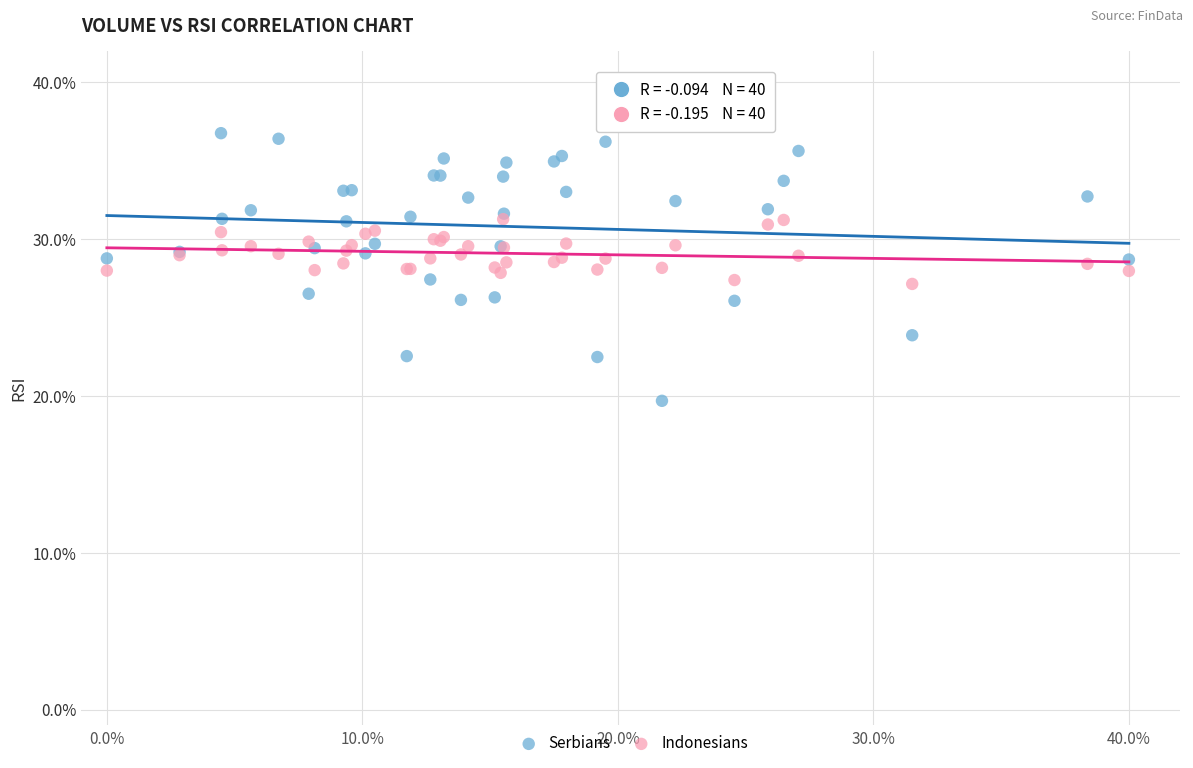

Which series has the widest spread of Y values?

Serbians